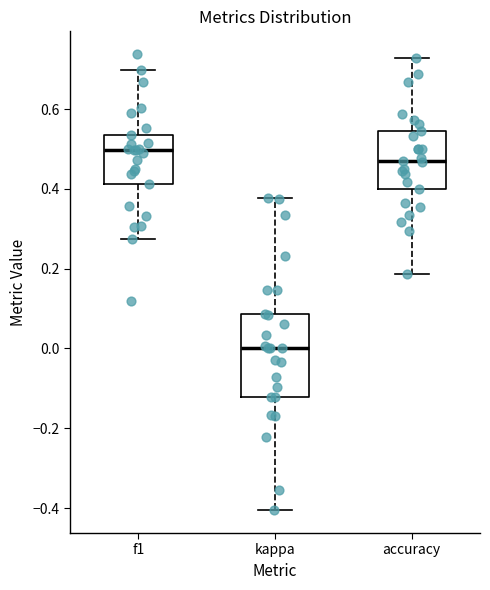

Where is the lower edge of the box for kappa on the y-axis? The values are not printed on the chart, so give them approximately, as read against the axis.

-0.12